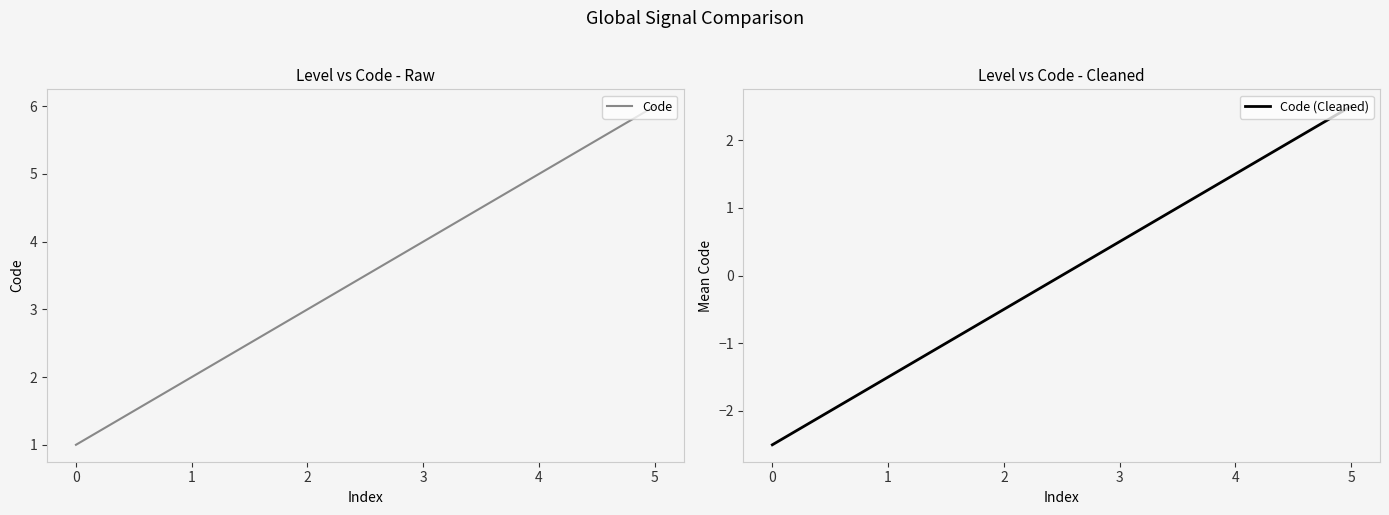

Rank the series by their average value, from lowest to highest.

Code (Cleaned), Code